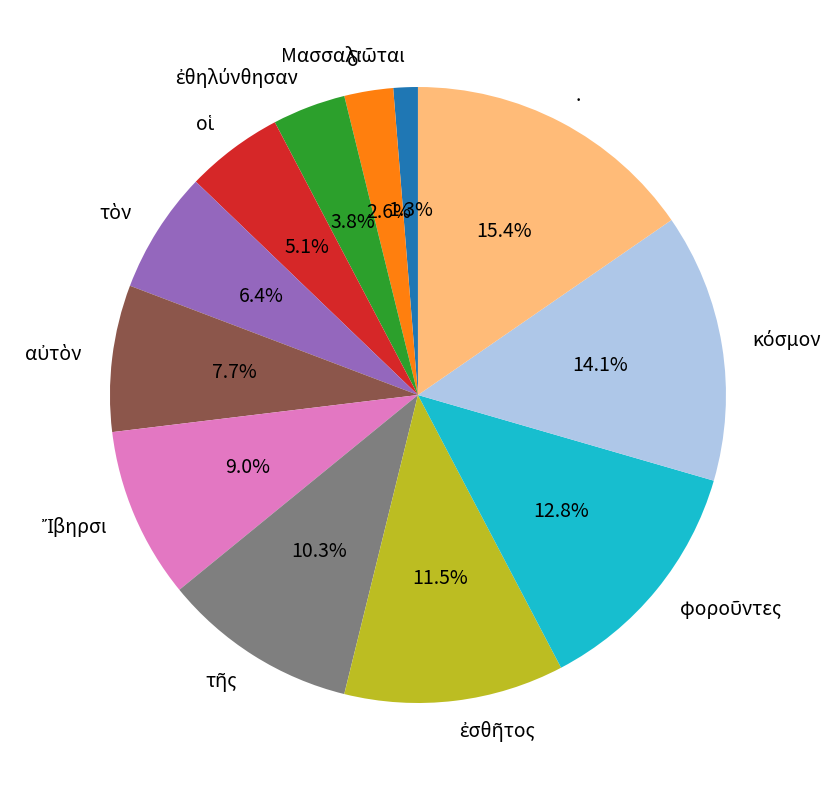

Does any single category account for the majority?

No